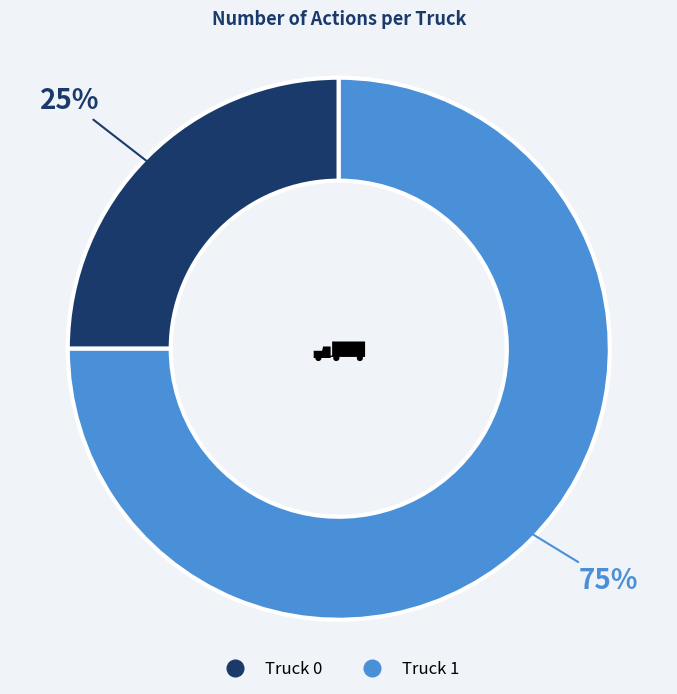

How many segments does this pie chart have?

2